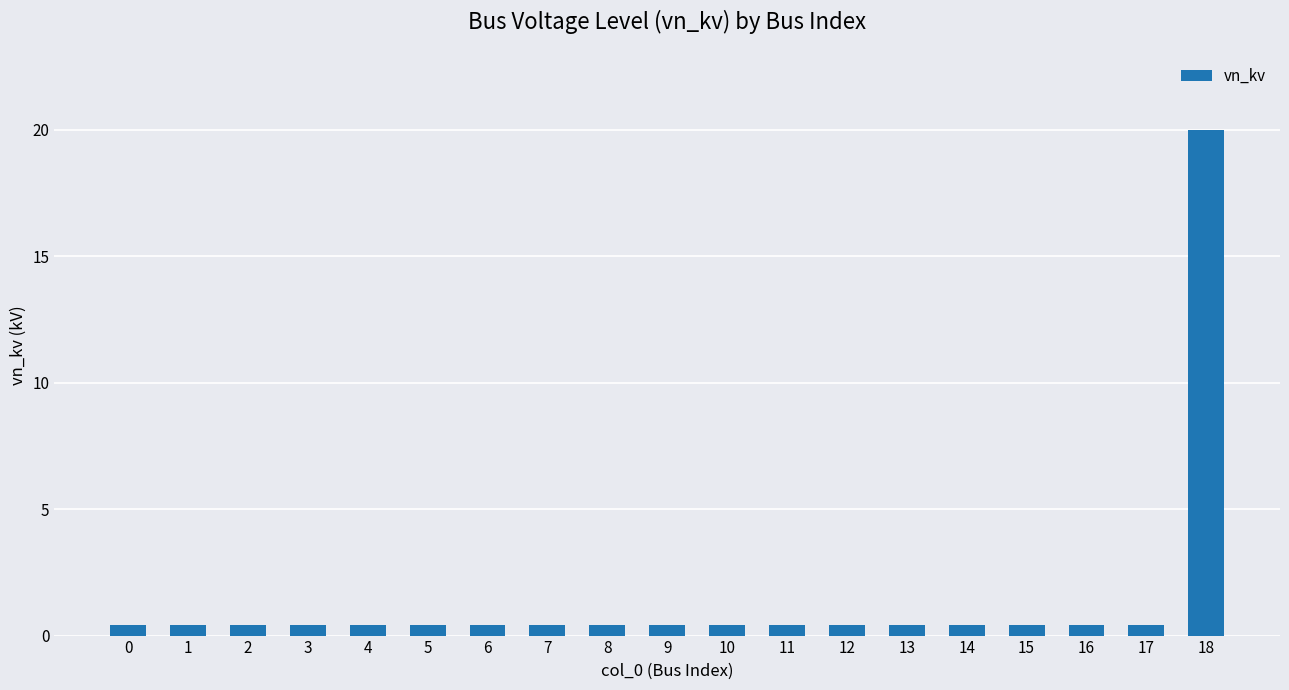

What is the average value?

1.4